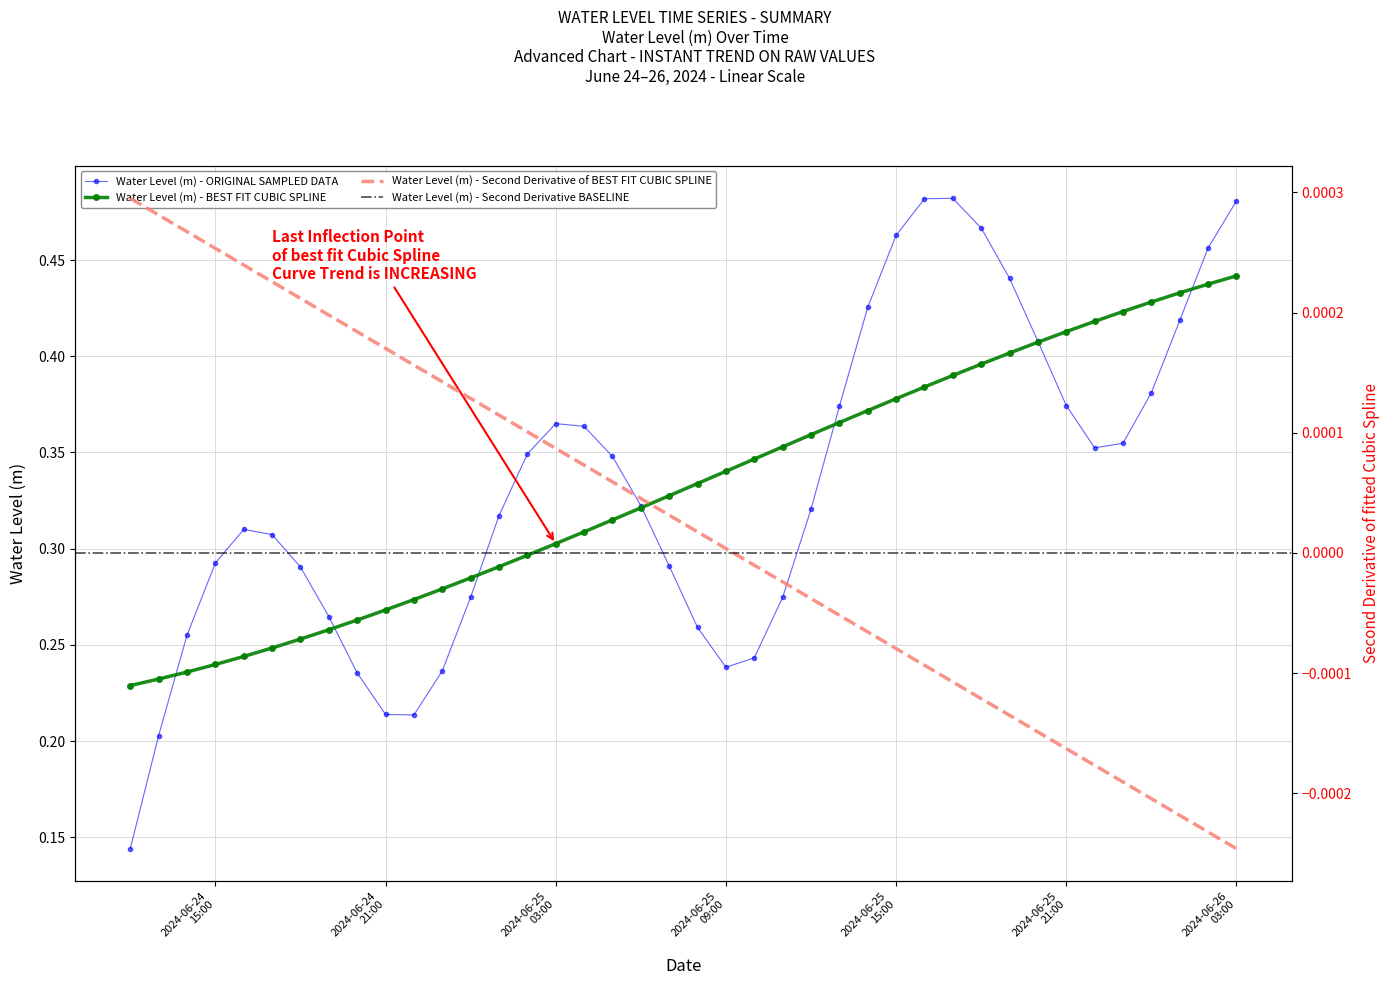

Count the values in the range 0 to 1.

40